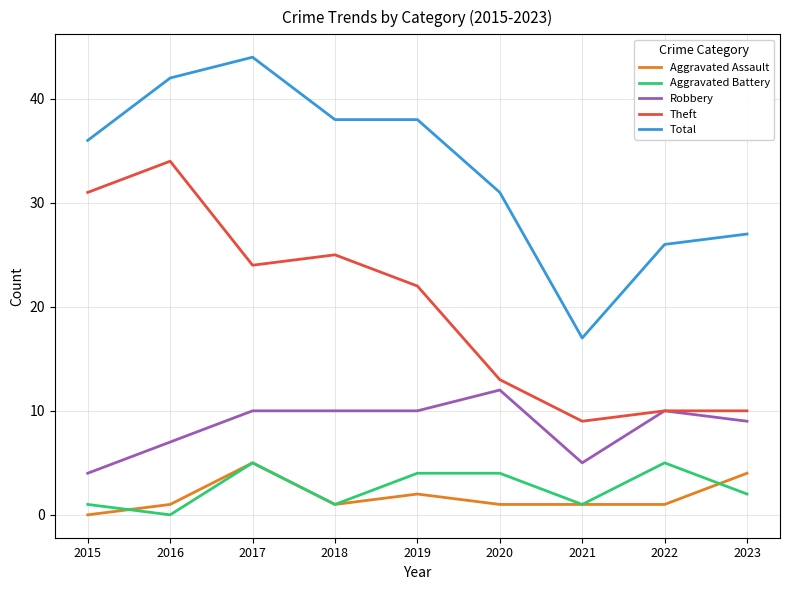

Reading right to left, what are all the values shown in this chart?

Aggravated Assault: 4	1	1	1	2	1	5	1	0
Aggravated Battery: 2	5	1	4	4	1	5	0	1
Robbery: 9	10	5	12	10	10	10	7	4
Theft: 10	10	9	13	22	25	24	34	31
Total: 27	26	17	31	38	38	44	42	36